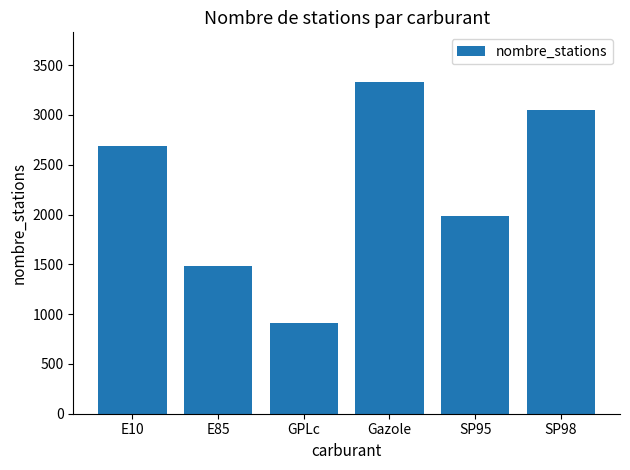

What is the label of the 6th bar from the left?

SP98